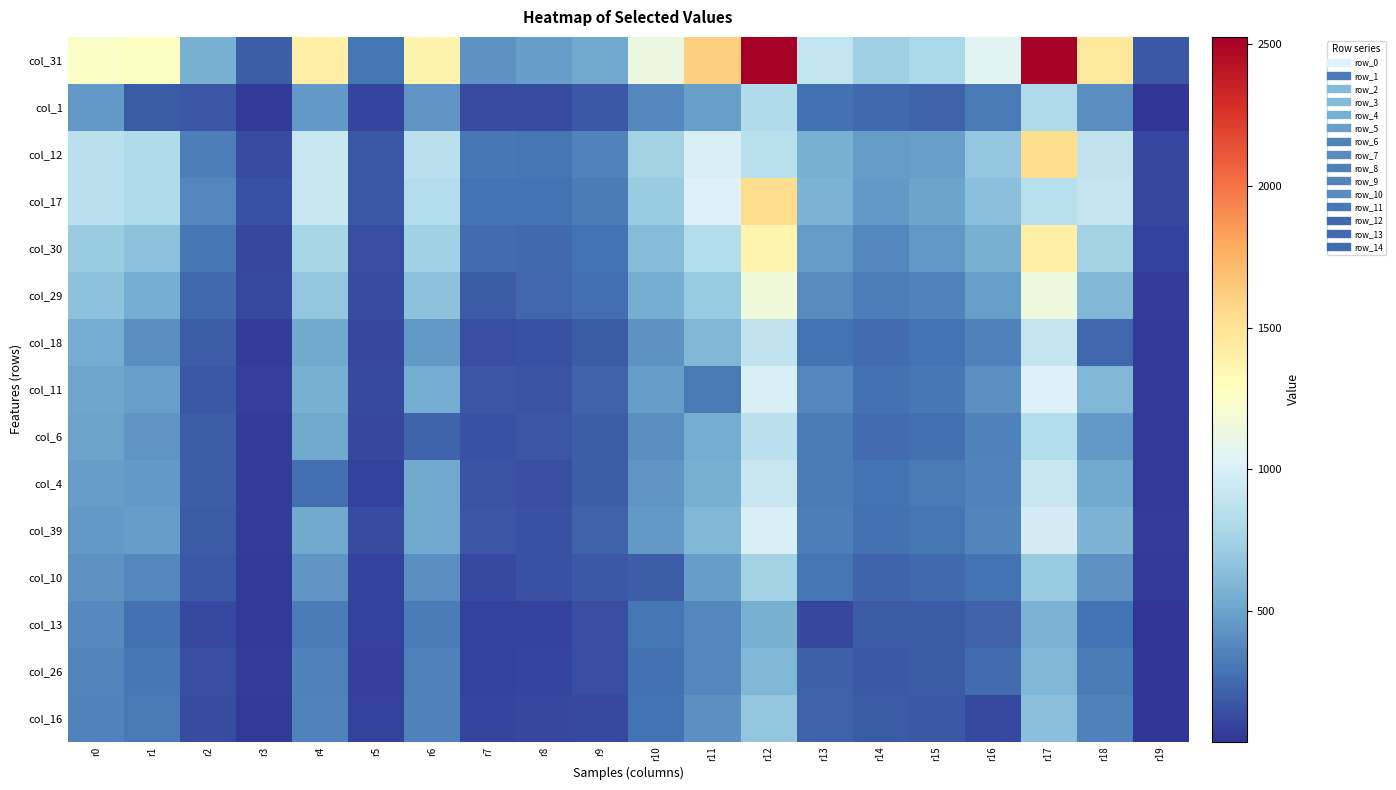

Which series has the largest range (max minus min)?

col_31